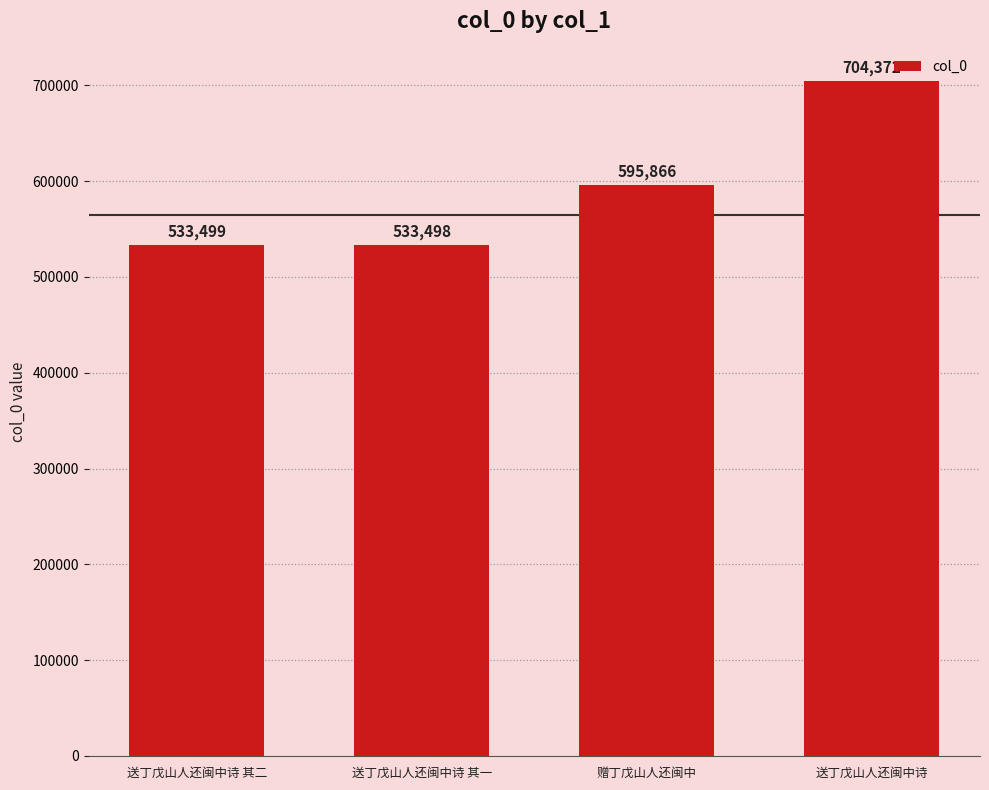

Reading left to right, list all the values displayed in this chart.

533499	533498	595866	704372